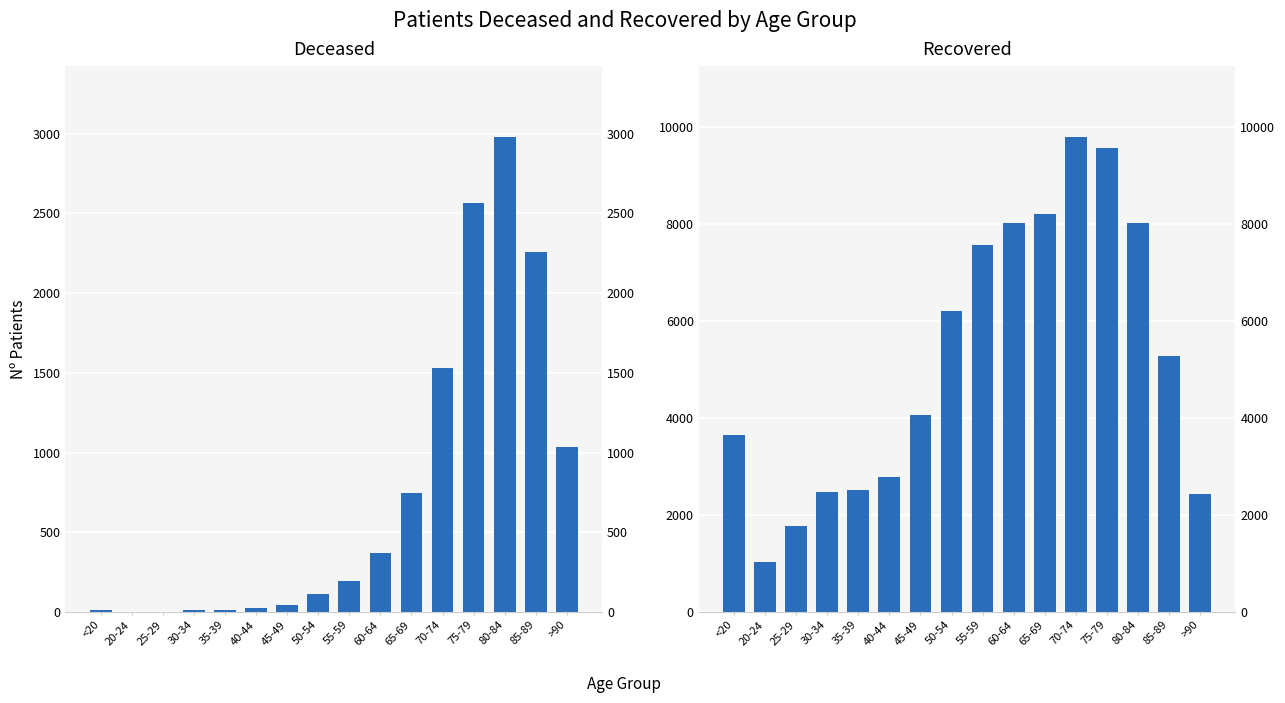

Reading right to left, list all the values displayed in this chart.

patients_deceased: >90=1034	85-89=2260	80-84=2978	75-79=2565	70-74=1528	65-69=749	60-64=373	55-59=193	50-54=110	45-49=41	40-44=22	35-39=15	30-34=15	25-29=3	20-24=3	<20=12
patients_recovered: >90=2438	85-89=5274	80-84=8008	75-79=9553	70-74=9782	65-69=8199	60-64=8022	55-59=7559	50-54=6207	45-49=4060	40-44=2785	35-39=2523	30-34=2466	25-29=1770	20-24=1038	<20=3657